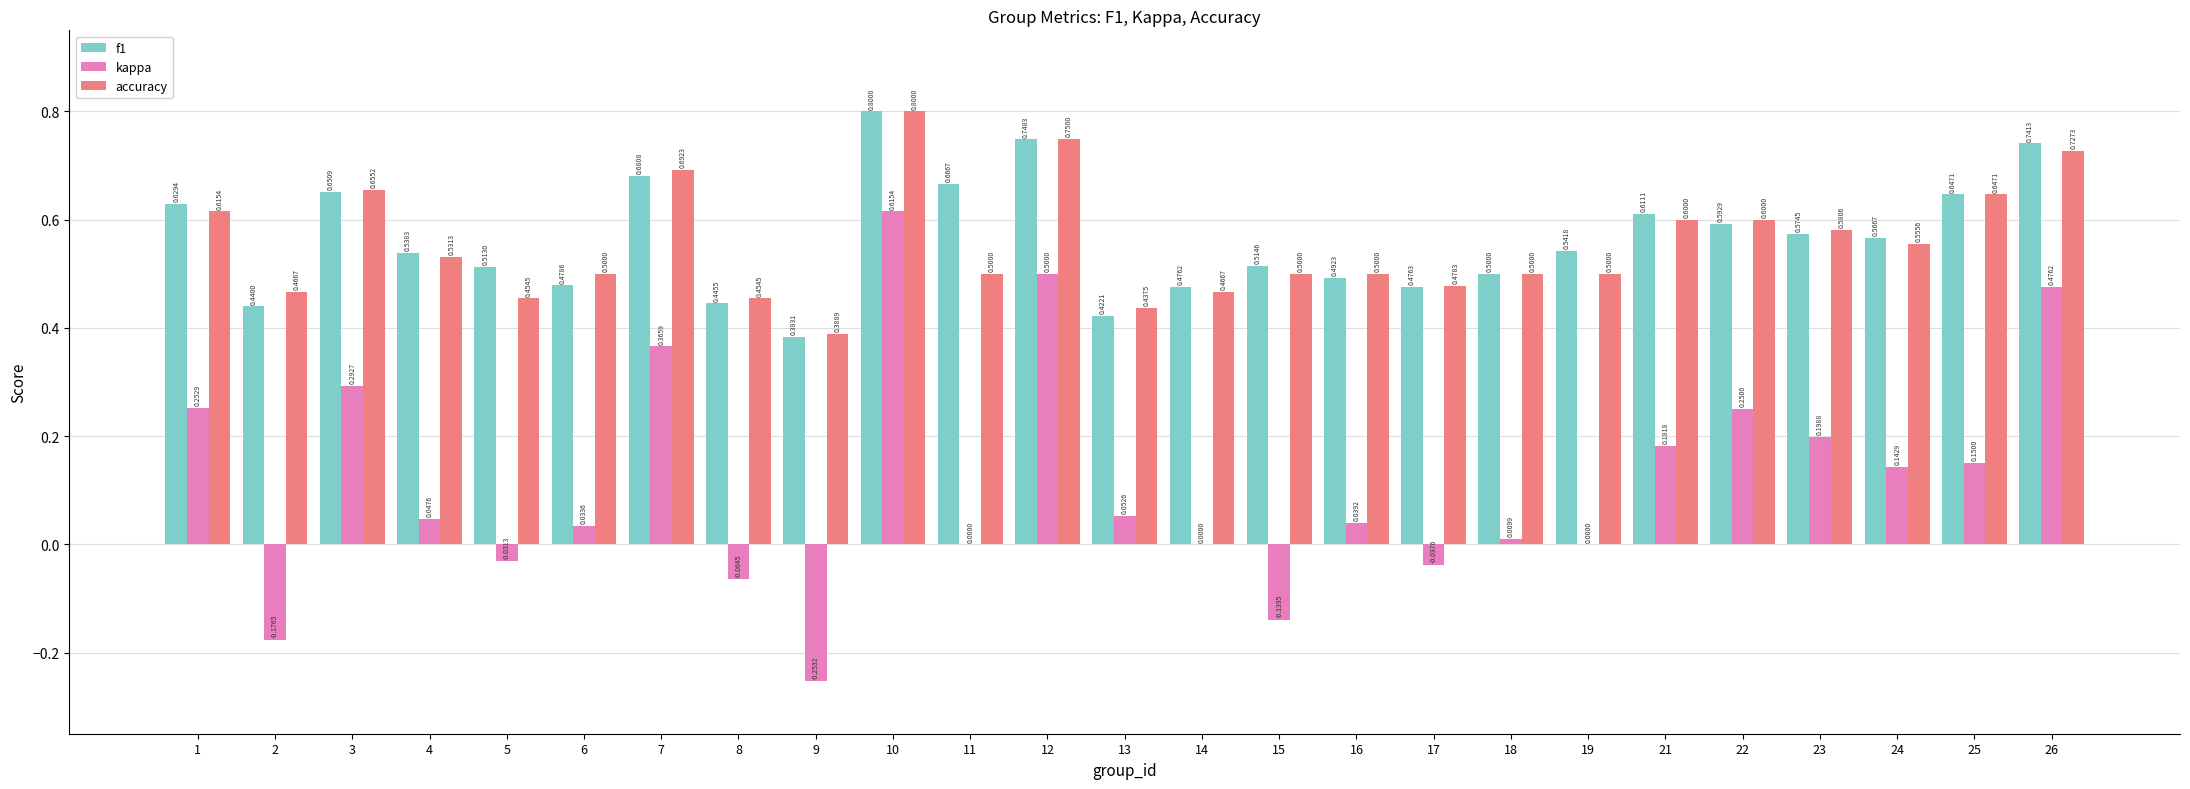

What is the sum of all f1 values?

14.1